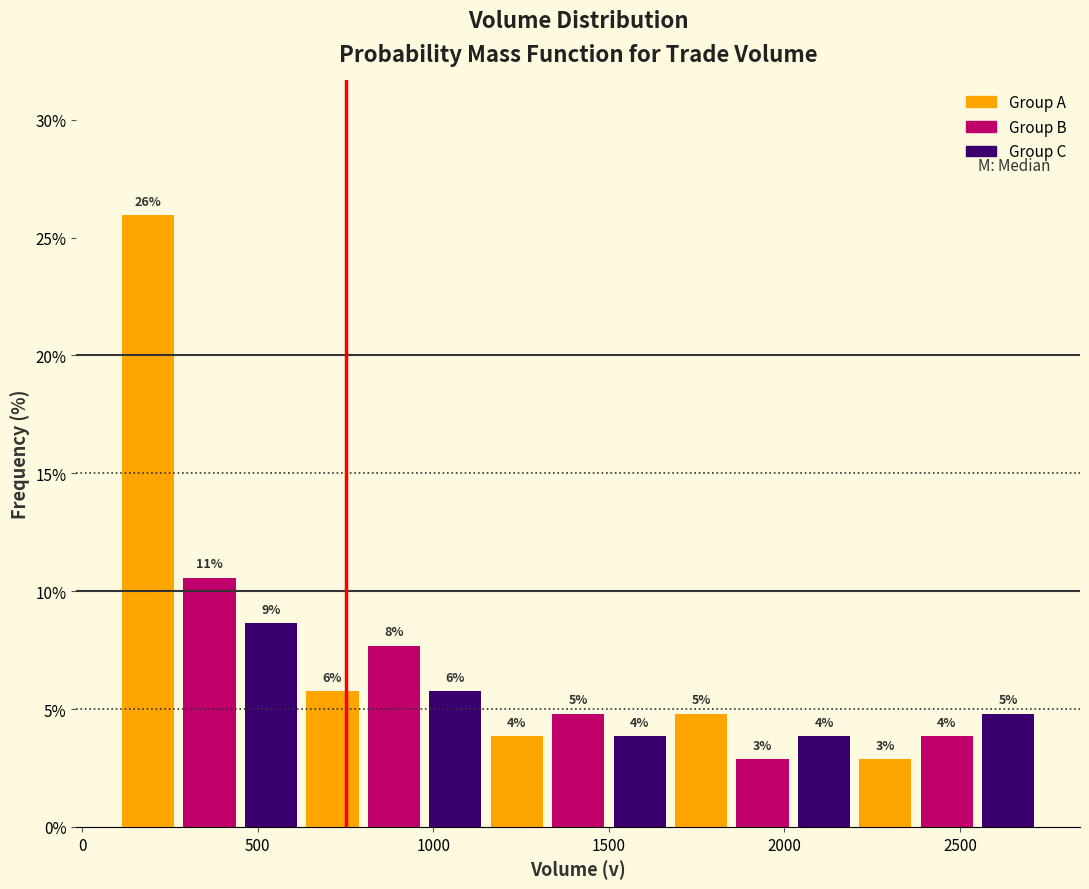

Around what value on the x-axis is the tallest bar? Give the approximate position of its centre, as read against the axis.

200